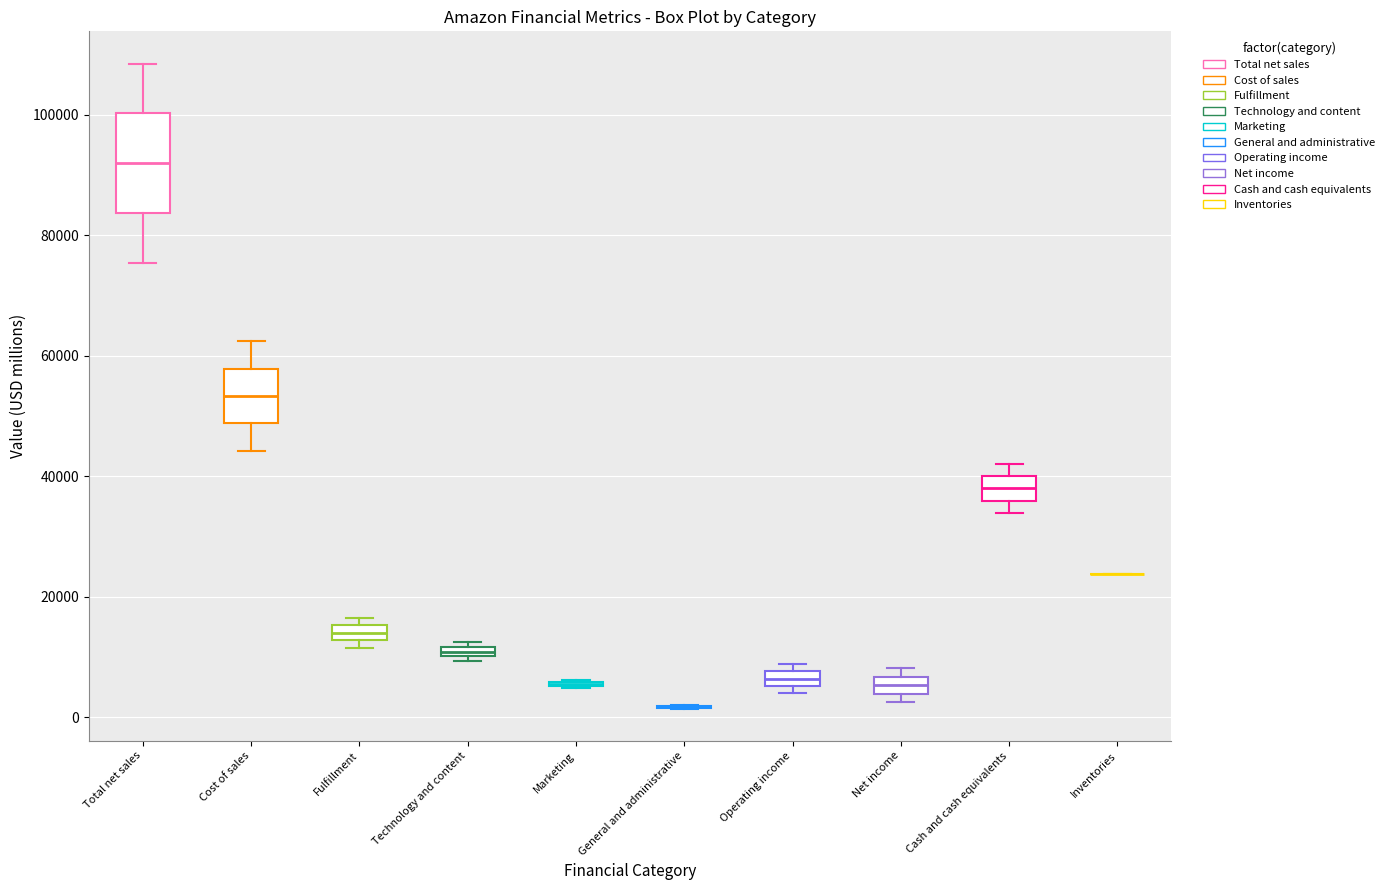

Which box is the tallest, from its lower edge to its upper edge?

Total net sales